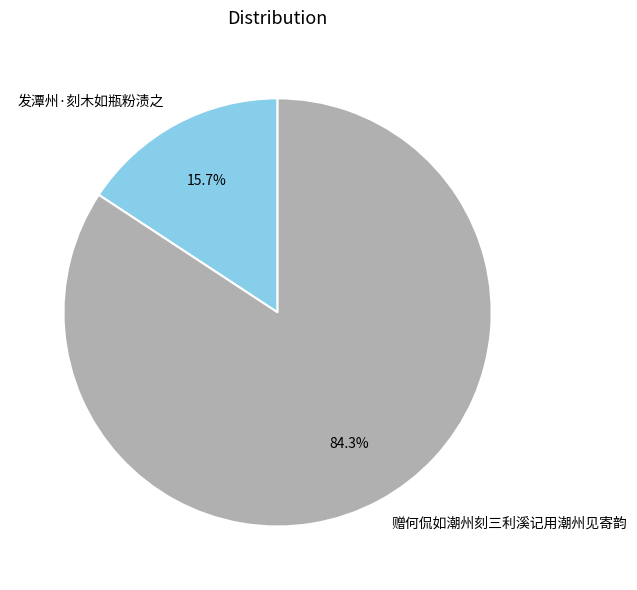

Is the sum of 赠何侃如潮州刻三利溪记用潮州见寄韵 and 发潭州·刻木如瓶粉渍之 greater than half?

Yes